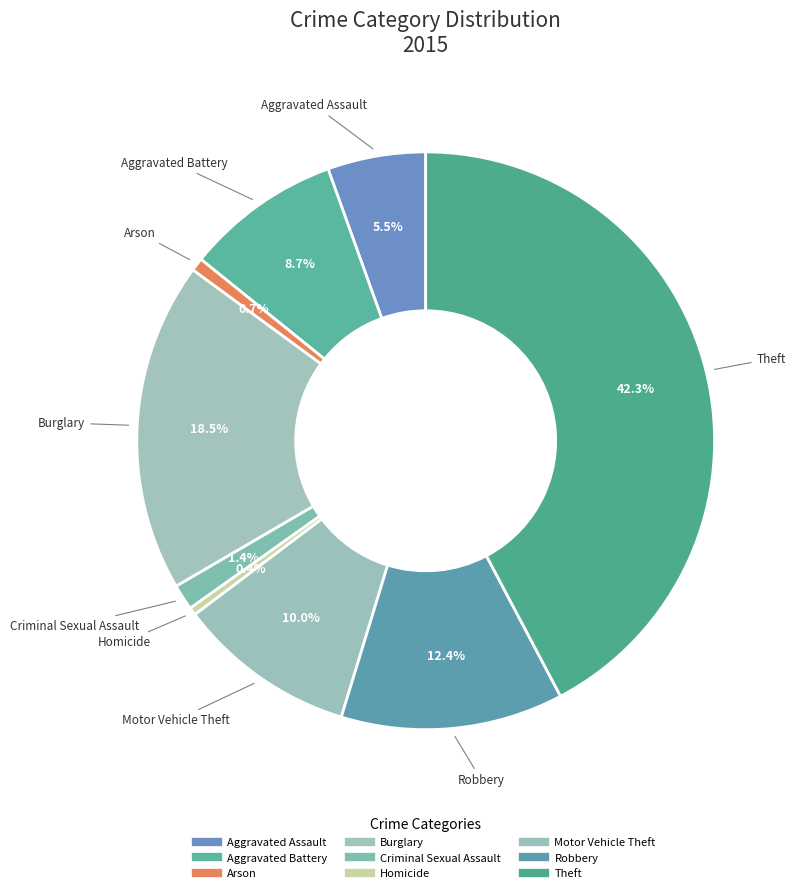

What percentage do Criminal Sexual Assault and Aggravated Battery together represent?

10.1%